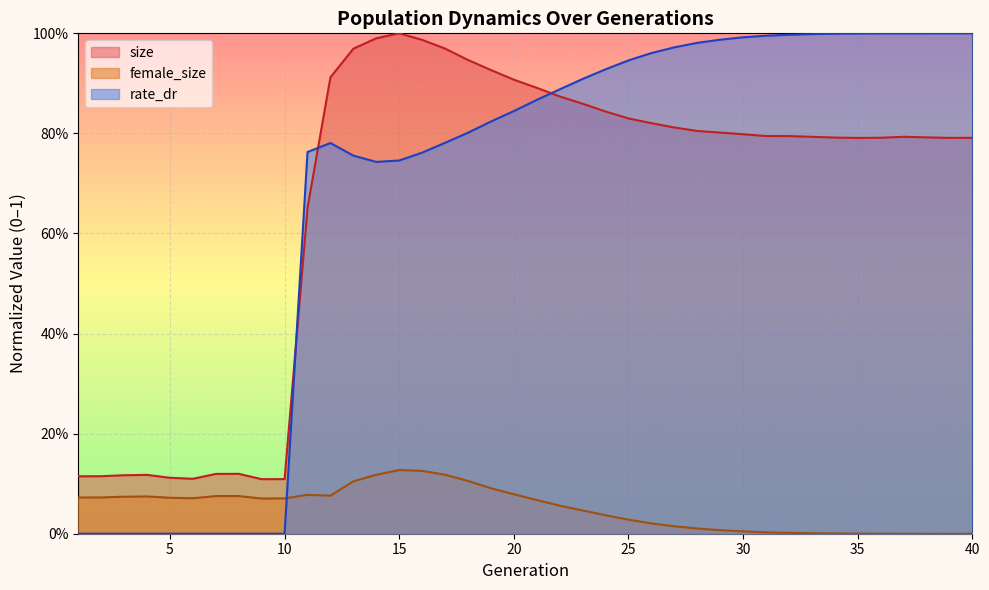

What is the value of the size point at the 2nd from the left?

0.1